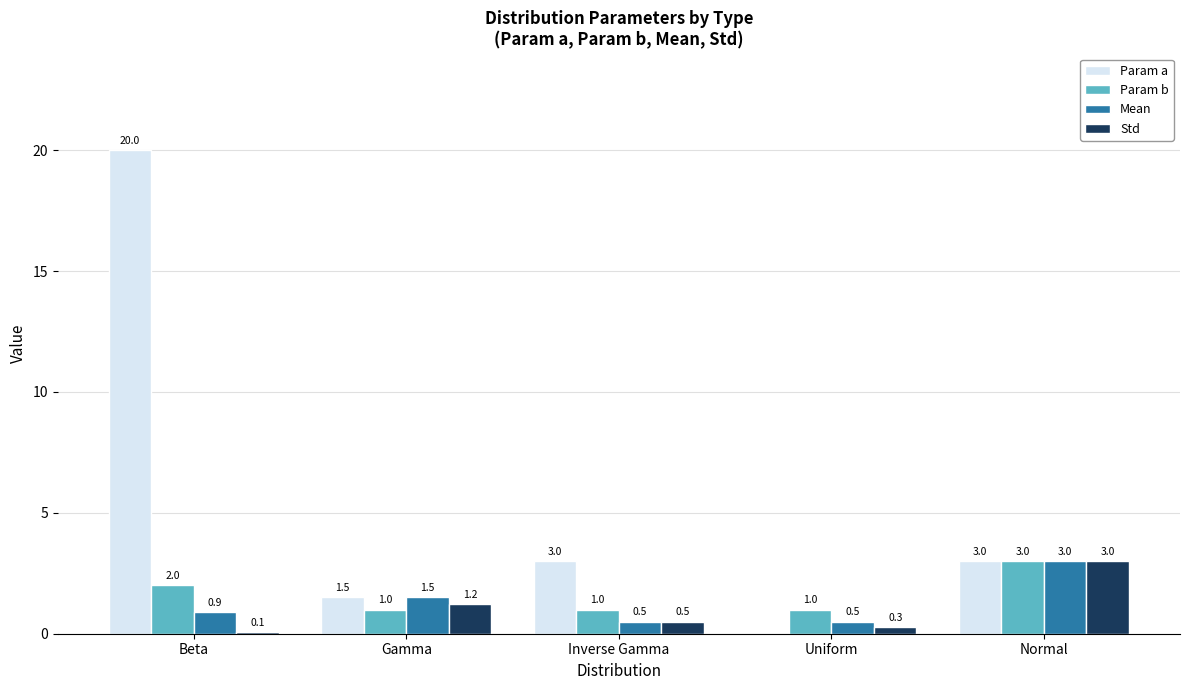

Which category has the highest value in the Param a series?

Beta